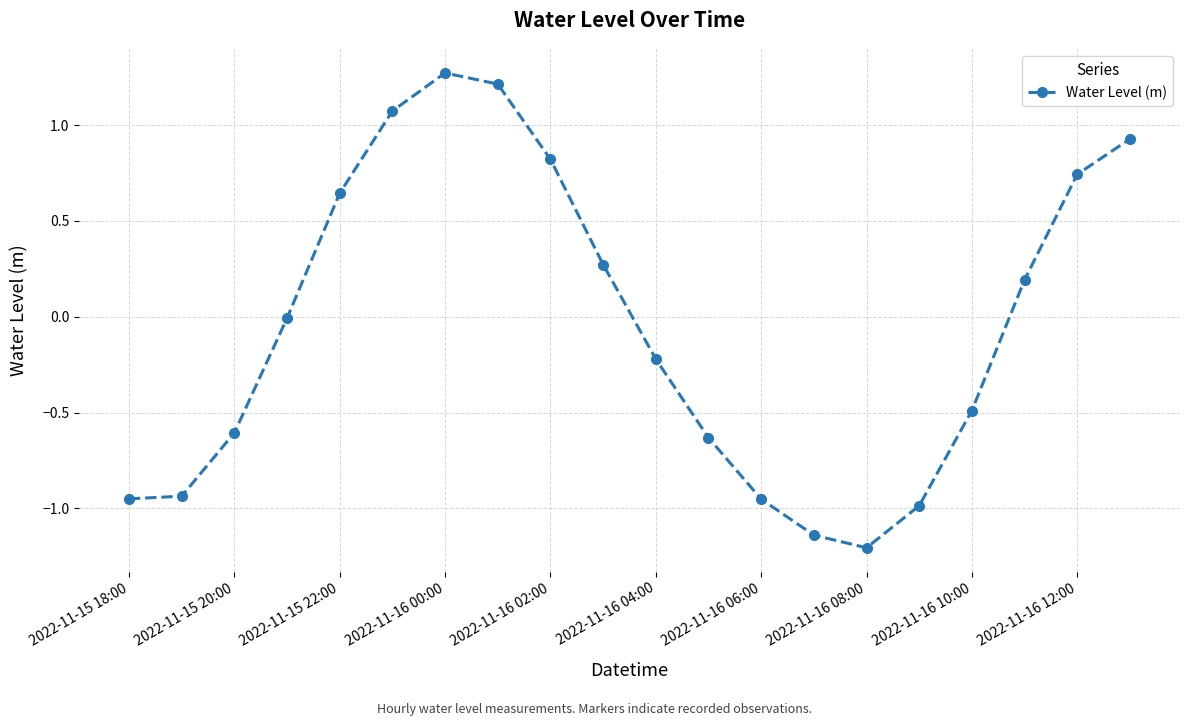

True or false: there are more than 0 points higher than both neighbors.

True